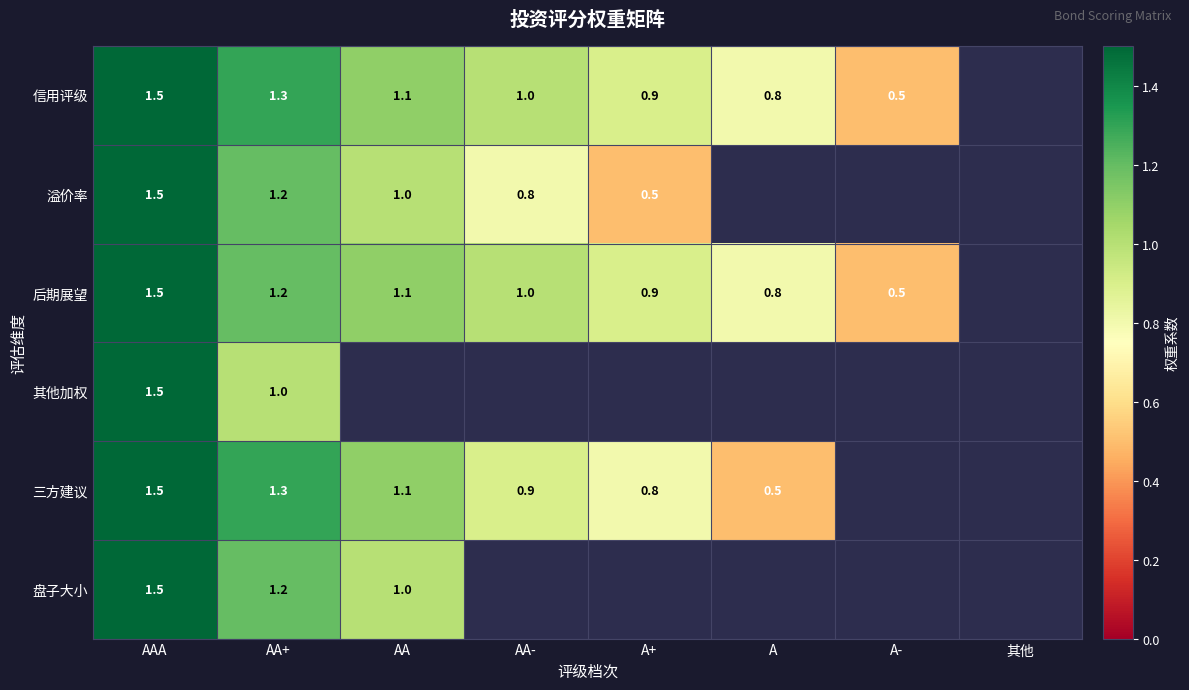

True or false: 其他加权 has a value of 1.7 at AA+.

False